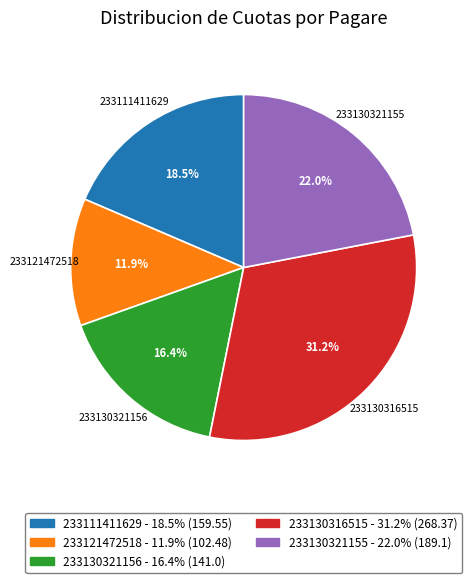

The 233121472518 slice represents 23% of the pie. True or false?

False